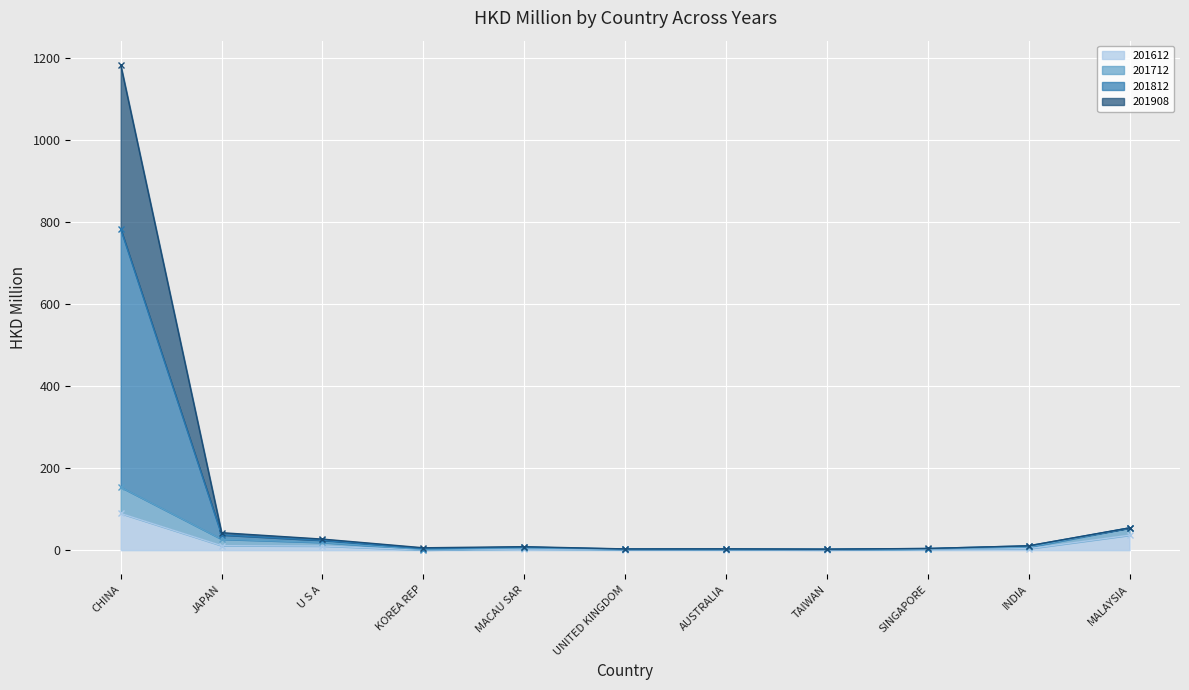

What are all the series names shown in the legend?

201612, 201712, 201812, 201908